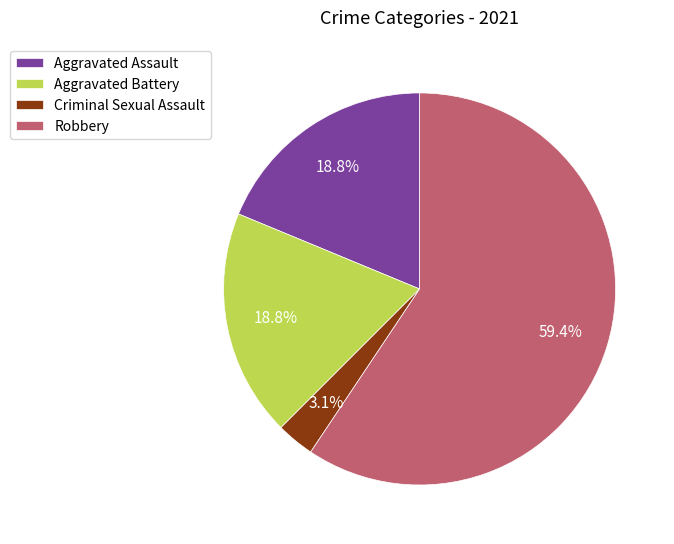

What is the largest slice in the pie chart?

Robbery